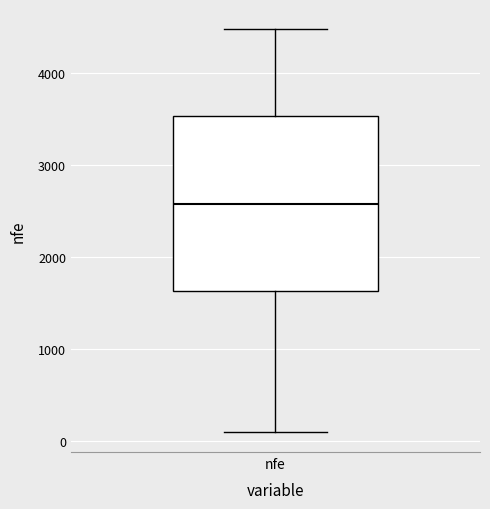

Read this box plot against the y-axis: the position of the median line, the range covered by the box, and the ends of both whiskers. The values are not printed on the chart, so give them approximately, as read against the axis.

median 2600, box 1600 to 3500, whiskers 100 to 4500